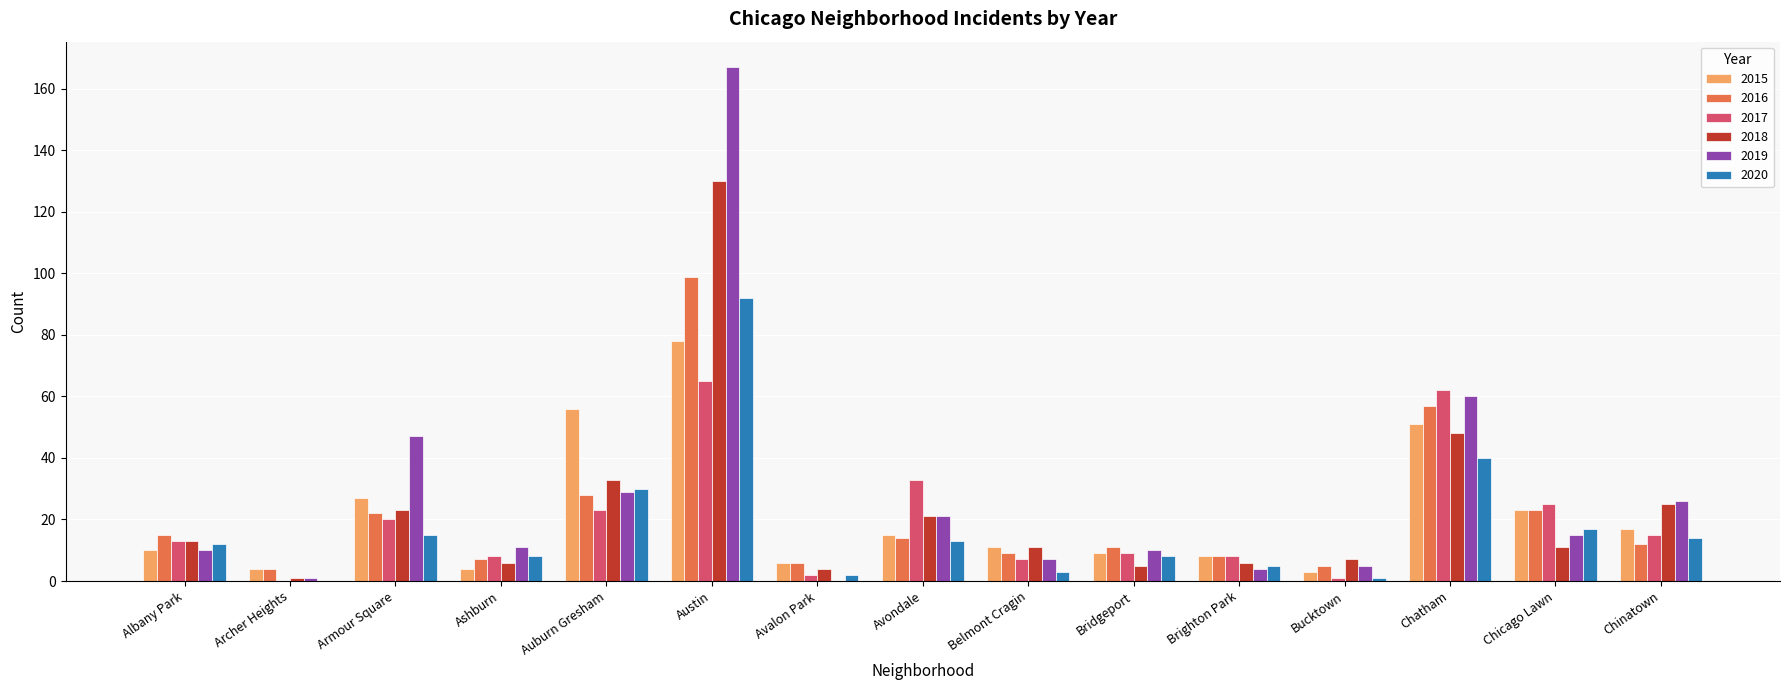

Is the value of 2016 at Austin greater than the value of 2019 at Auburn Gresham?

Yes